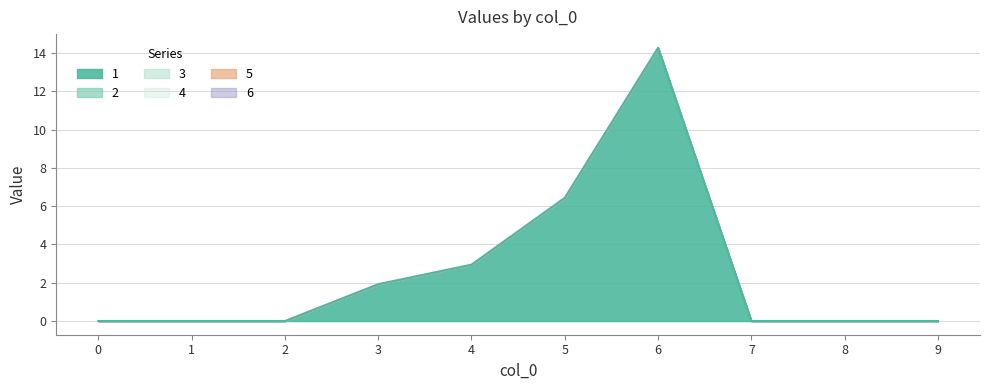

What are all the series names shown in the legend?

1, 2, 3, 4, 5, 6